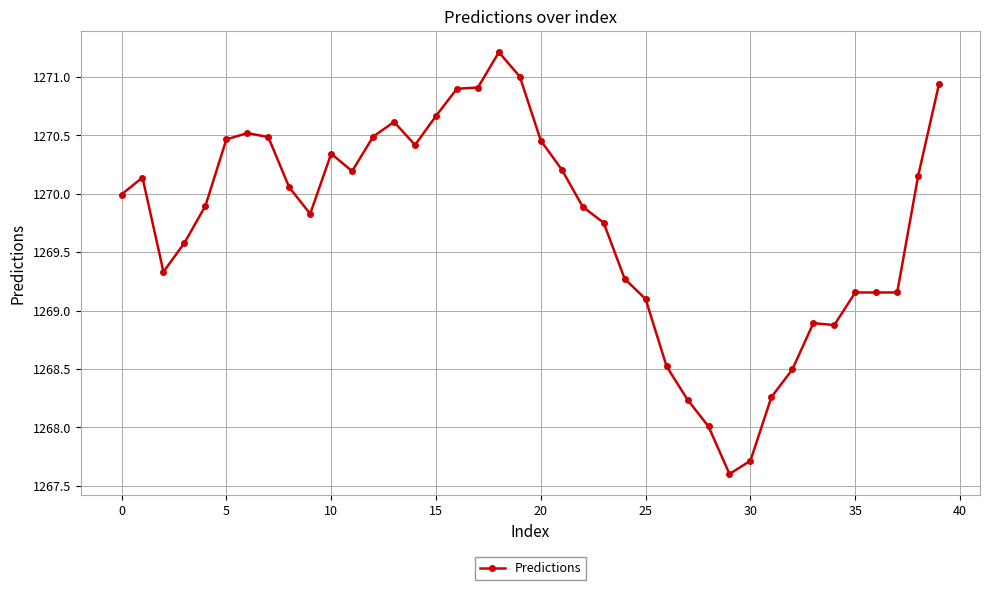

What is the greatest value displayed?

1271.2